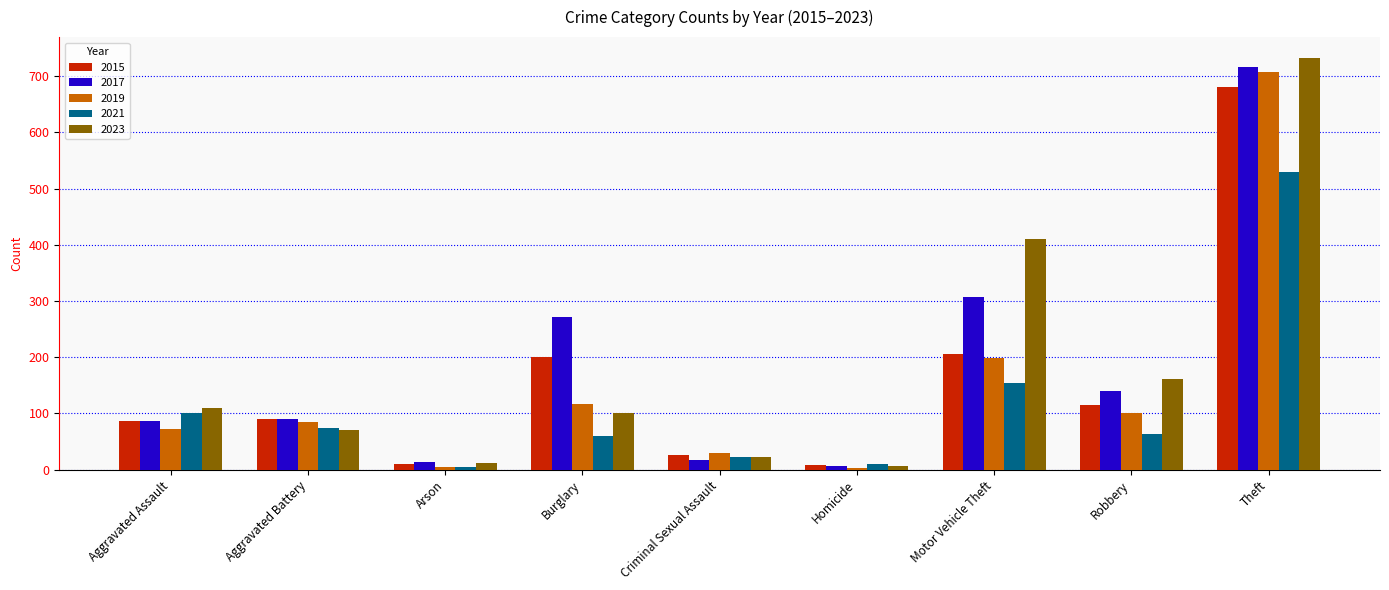

How many data points in 2023 are less than 101?

4